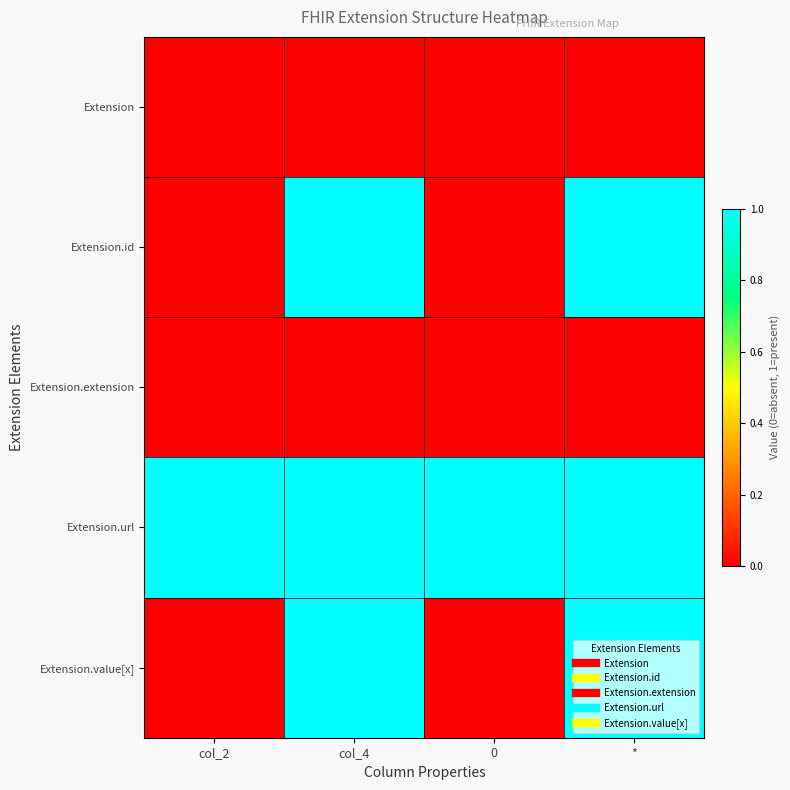

Count the number of categories in the chart.

4